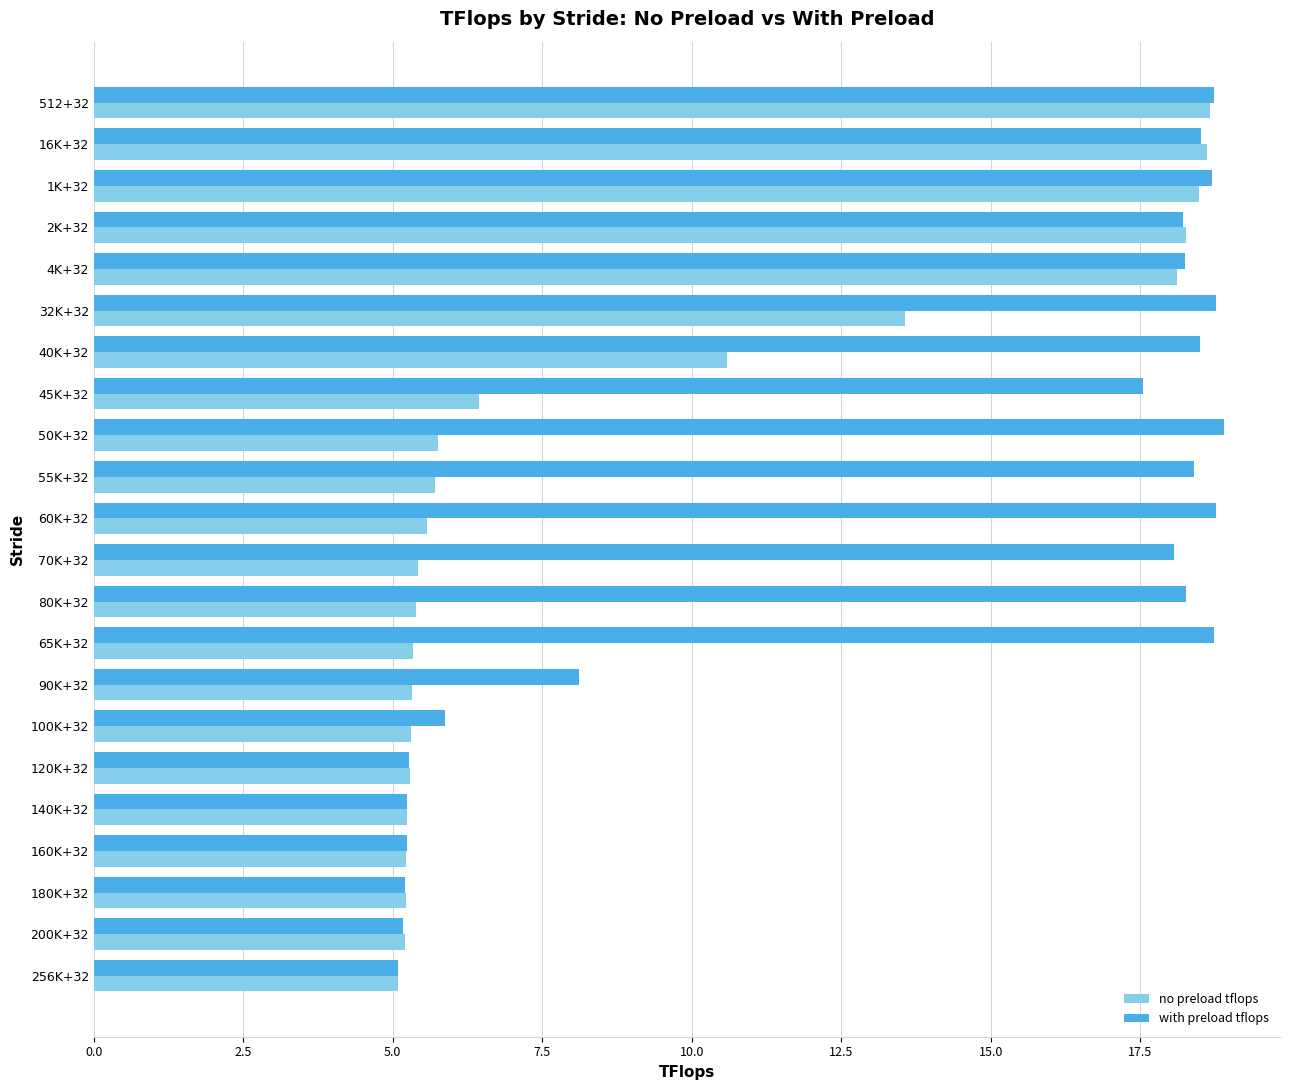

What is the minimum value shown in the chart?

5.1